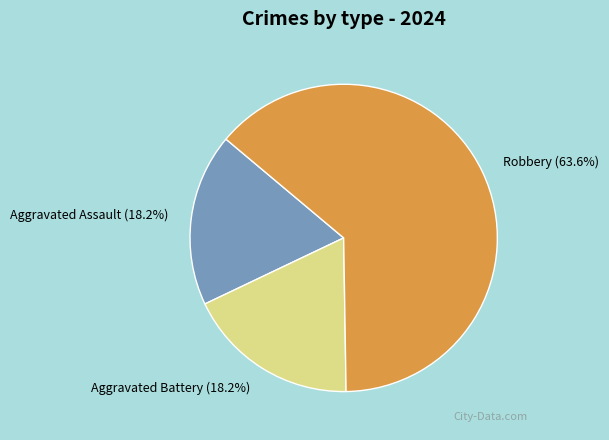

To the nearest percent, what percentage of the pie is Aggravated Battery?

18%